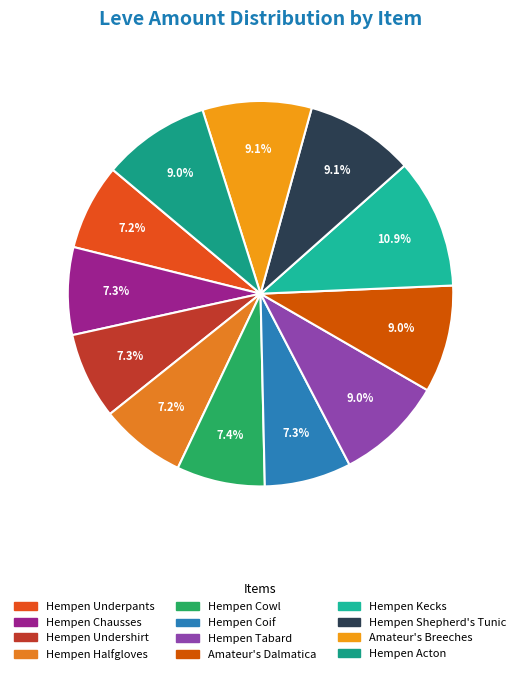

True or false: Hempen Halfgloves accounts for 7% of the total.

True